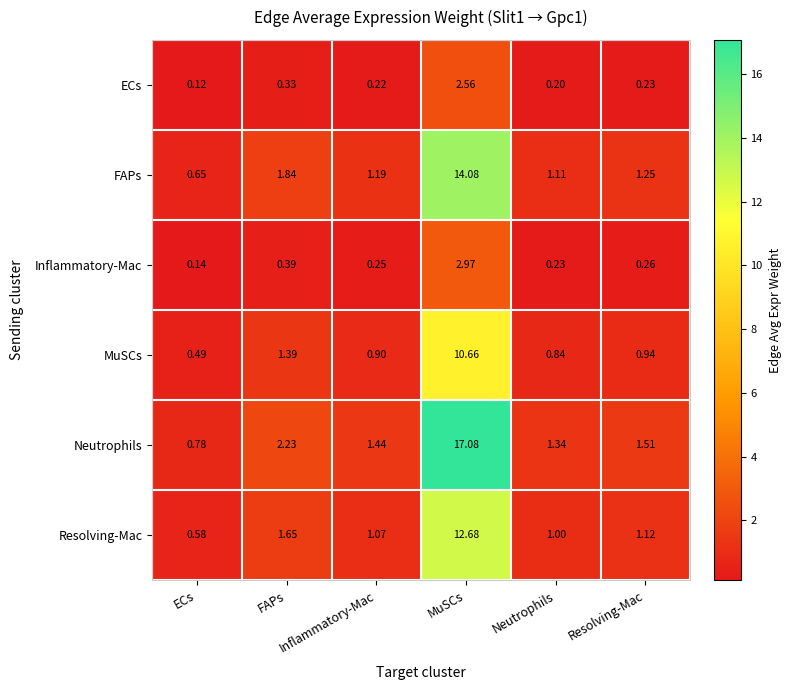

How many distinct data groups are displayed?

6